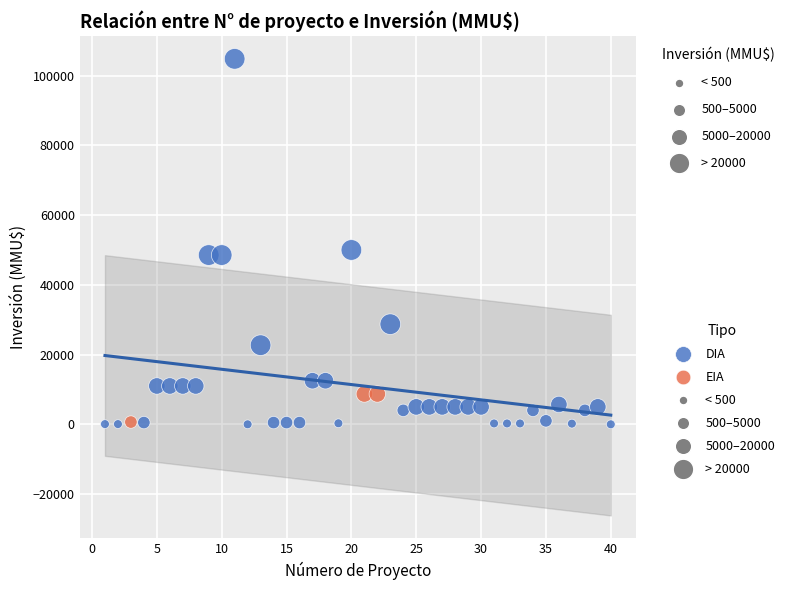

Which series has the largest Y range (max minus min)?

DIA